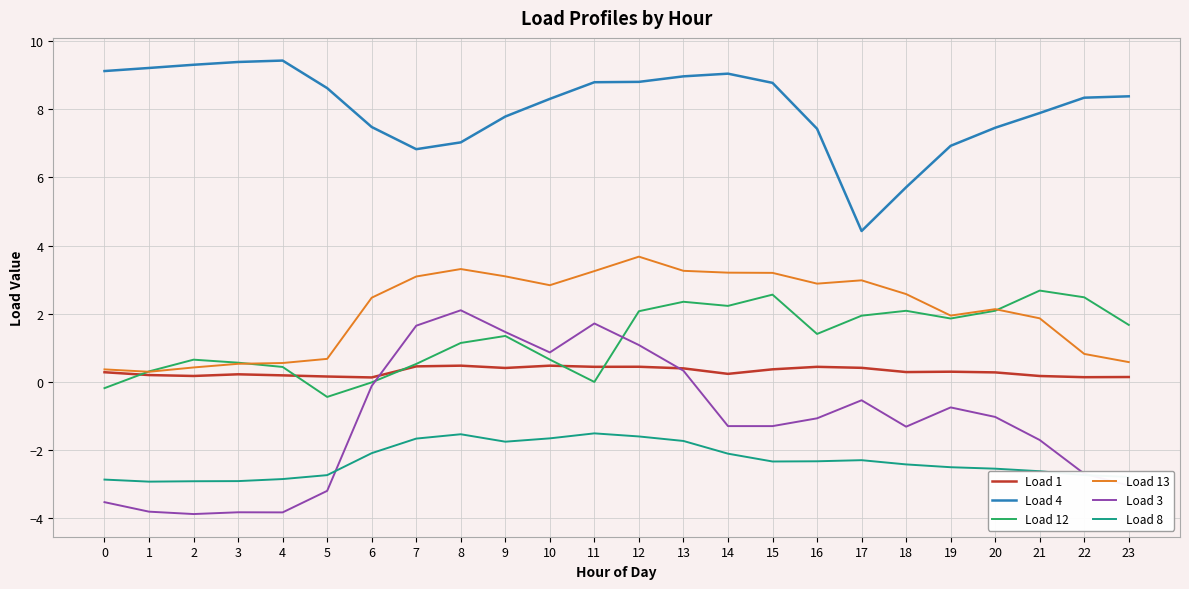

Which series has the largest total across all categories?

Load 4